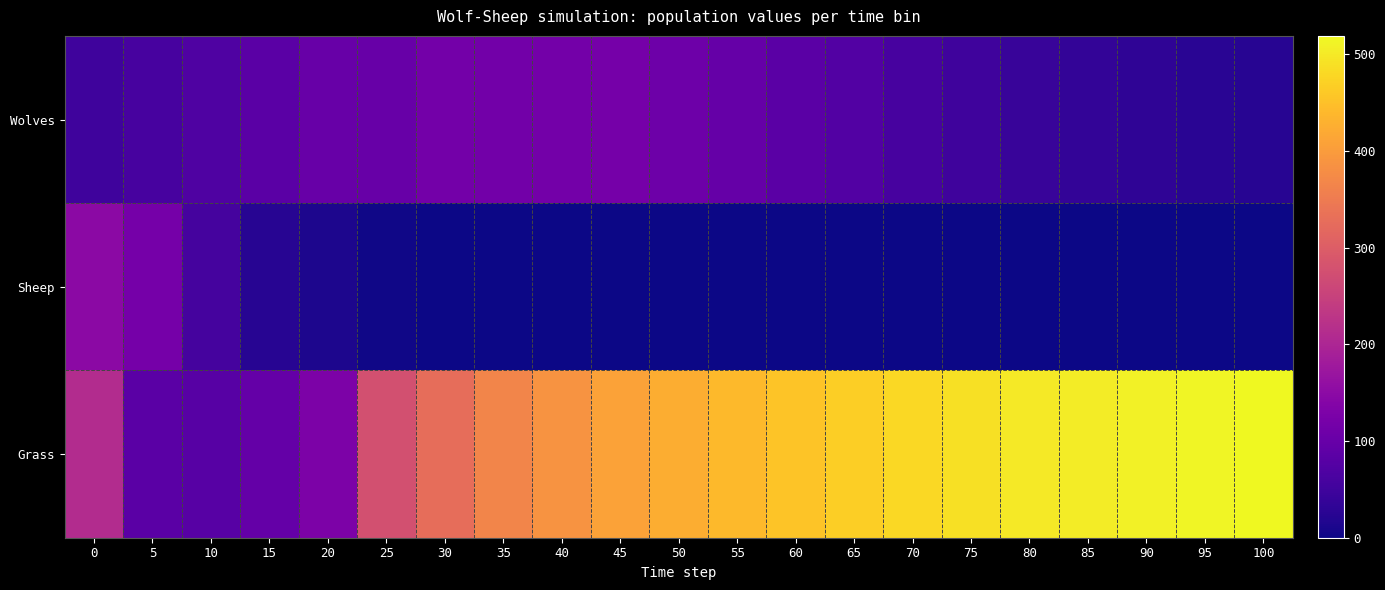

Reading left to right, what are all the values shown in this chart?

Wolves: 0=50	5=60	10=70	15=85	20=100	25=100	30=116	35=114	40=117	45=118	50=108	55=98	60=85	65=73	70=60	75=50	80=42	85=36	90=31	95=26	100=23
Sheep: 0=150	5=119	10=58	15=23	20=13	25=4	30=0	35=0	40=0	45=0	50=0	55=0	60=0	65=0	70=0	75=0	80=0	85=0	90=0	95=0	100=0
Grass: 0=211	5=84	10=81	15=96	20=128	25=277	30=328	35=366	40=388	45=408	50=425	55=441	60=455	65=467	70=479	75=489	80=499	85=504	90=509	95=514	100=519